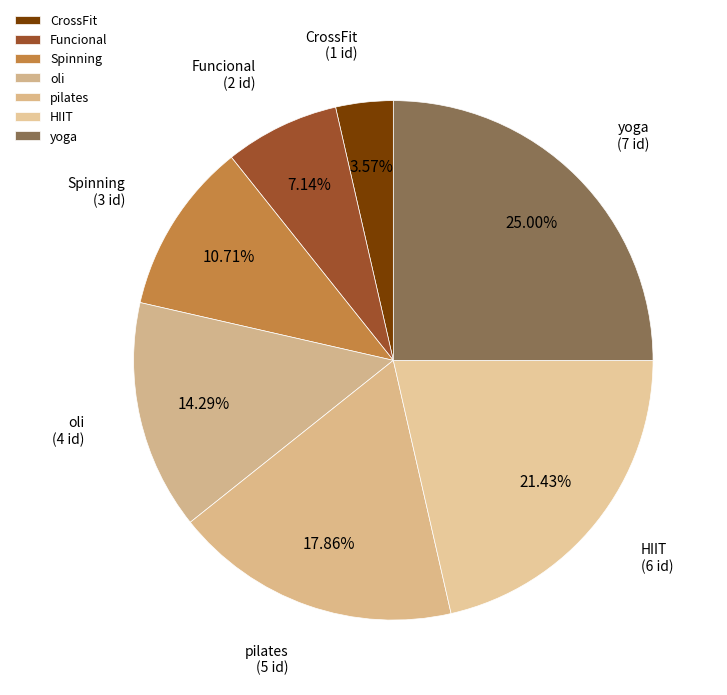

Is it true that oli is 14% of the pie?

True